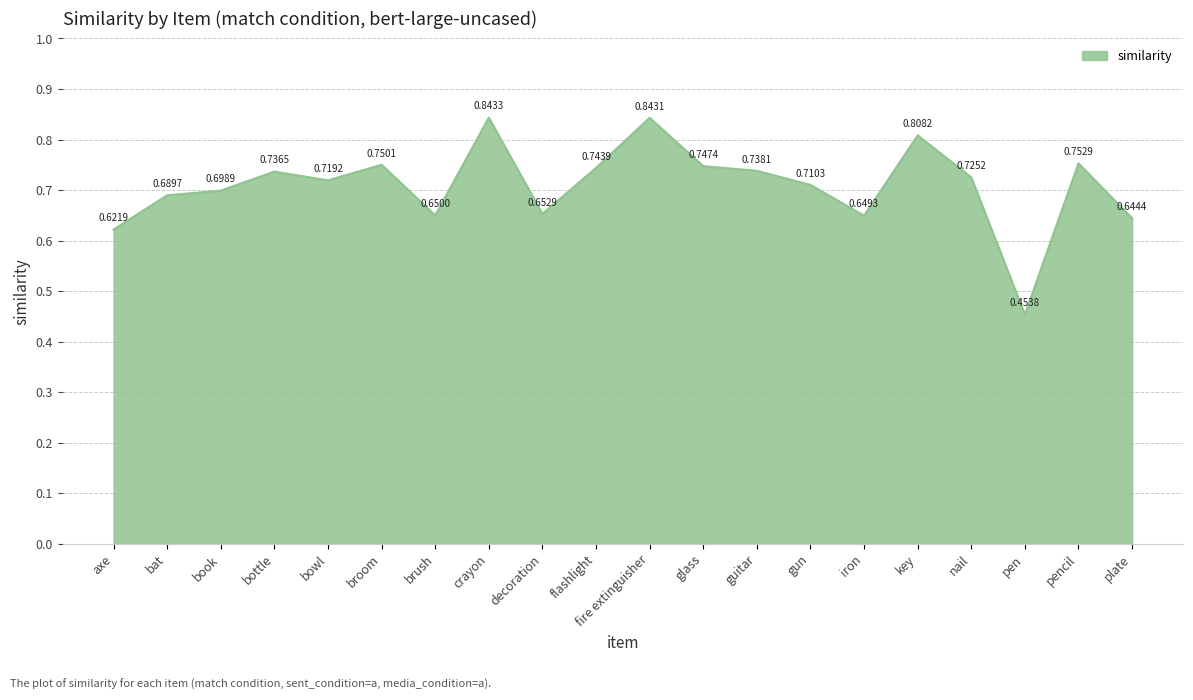

True or false: the data has more than 1 interior local peaks.

True